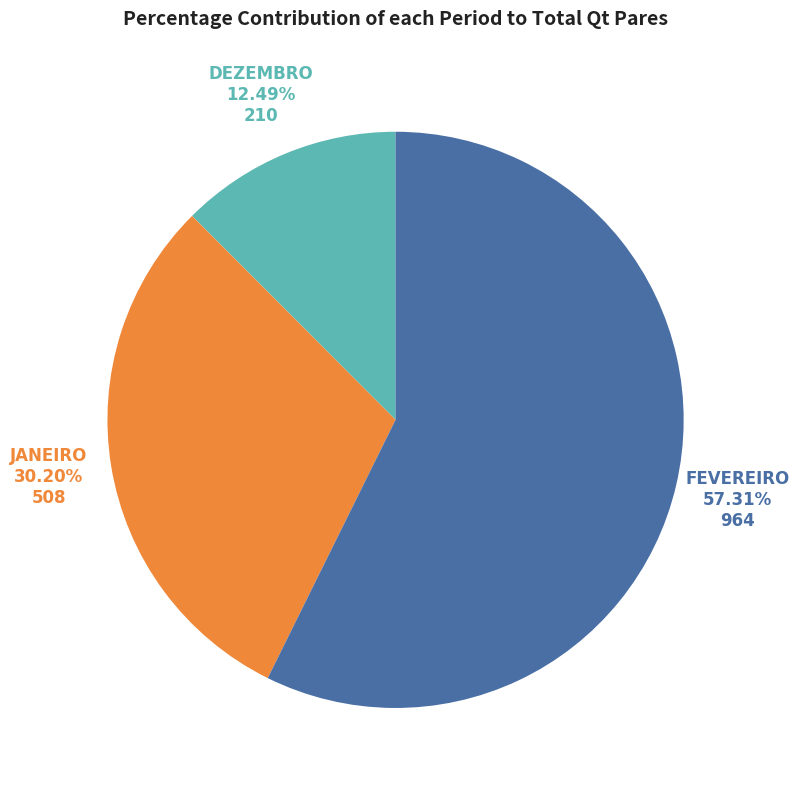

Is there a majority slice in this chart?

Yes